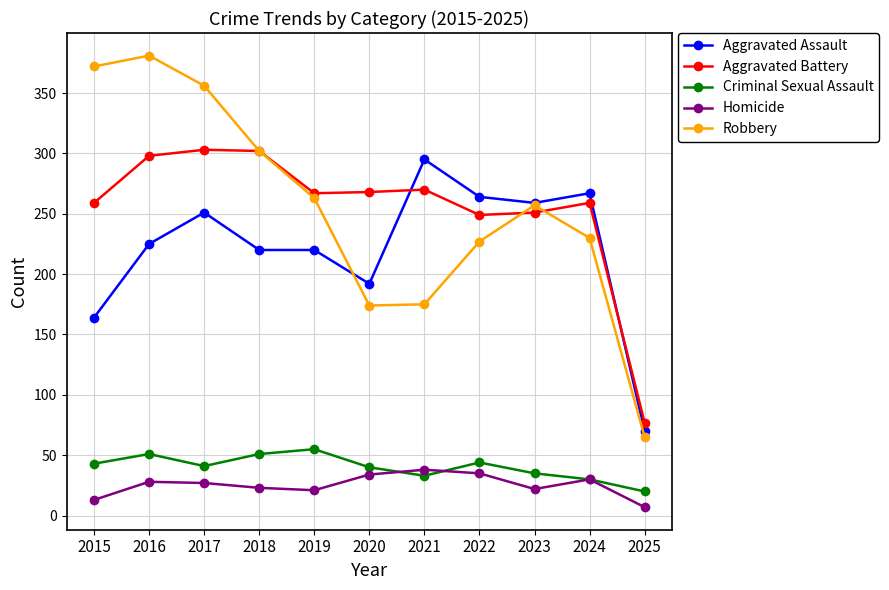

True or false: Aggravated Assault has more than 1 points higher than both neighbors.

True